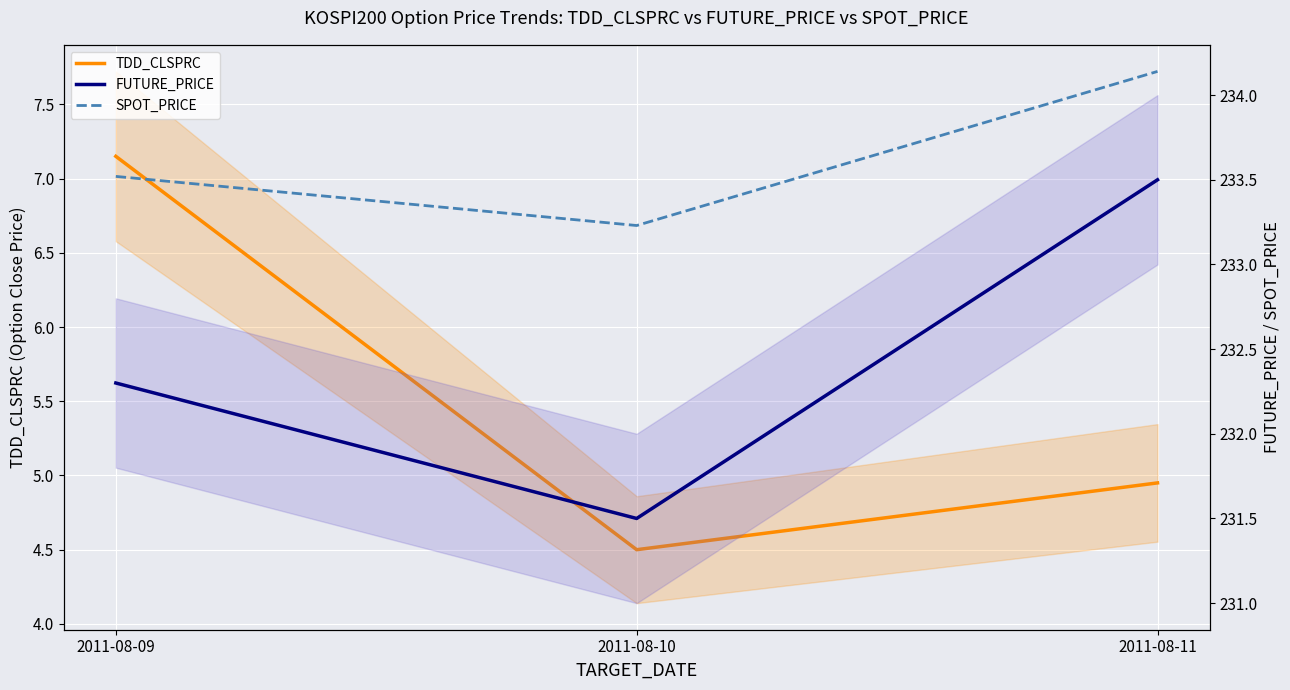

Which series has the widest spread of values?

TDD_CLSPRC